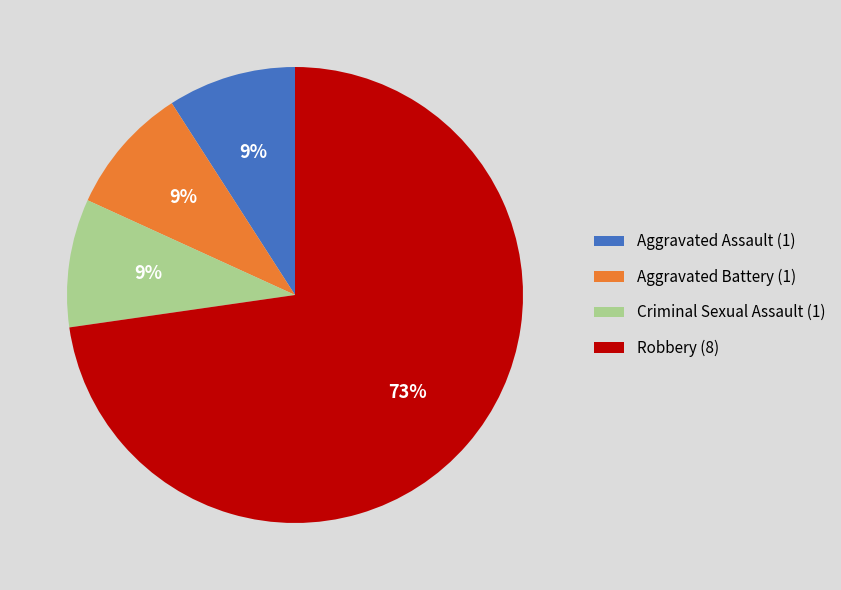

Does Aggravated Assault account for over 50% of the chart?

No